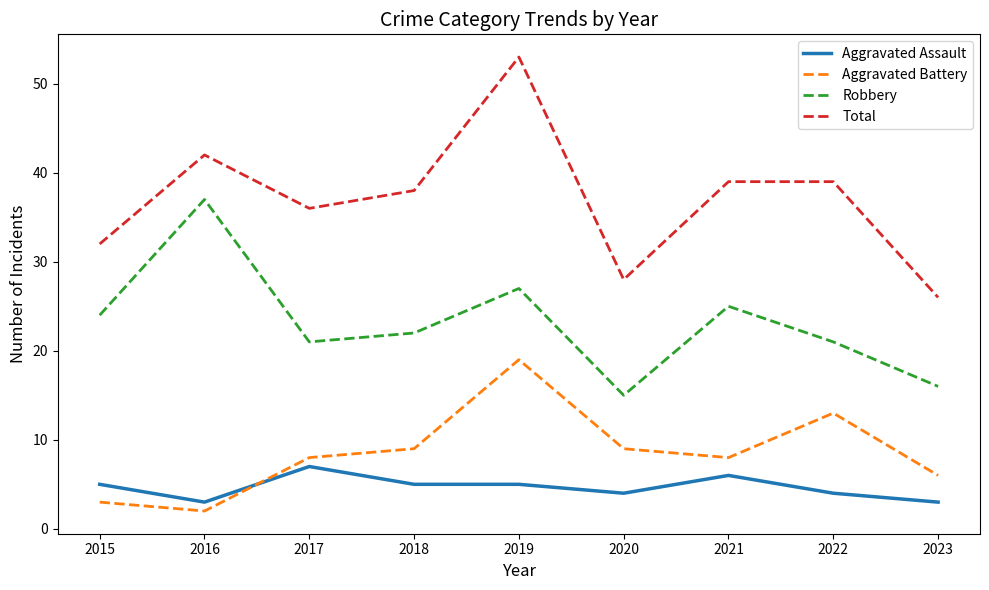

Is the value of Aggravated Battery at 2019 greater than the value of Robbery at 2019?

No